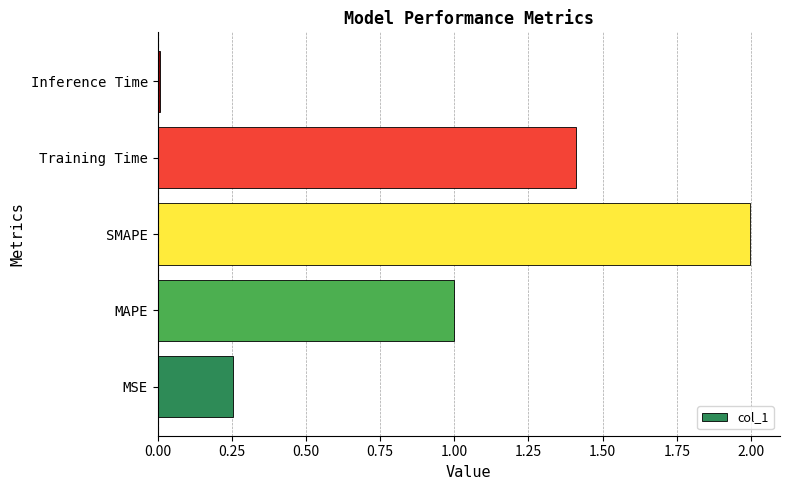

Rank the categories by value from highest to lowest.

SMAPE, Training Time, MAPE, MSE, Inference Time